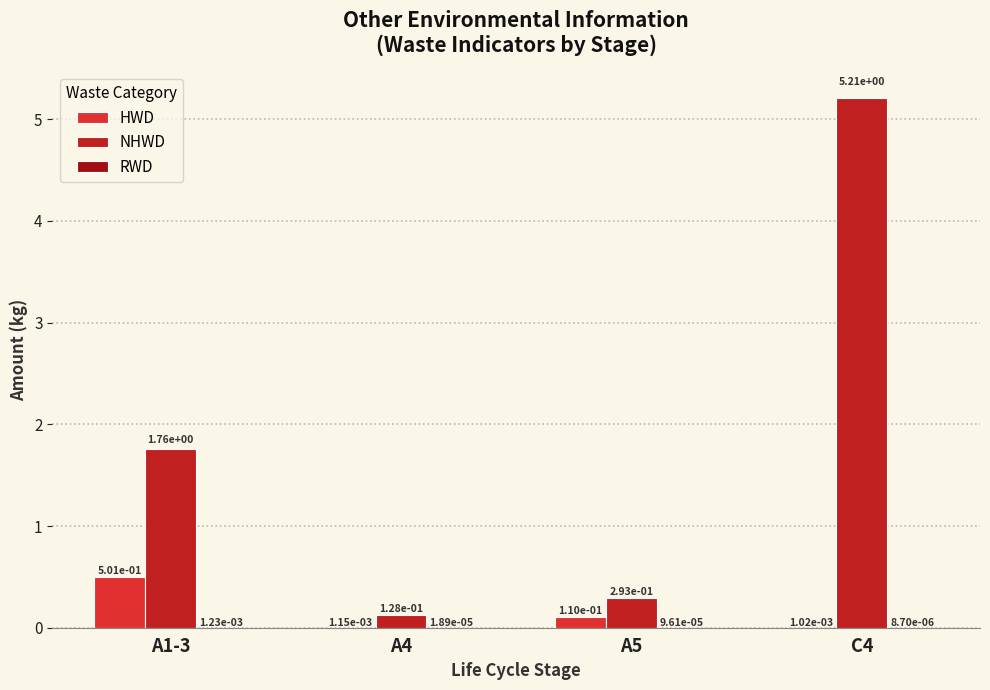

Is it true that NHWD equals 5.2 at C4?

True